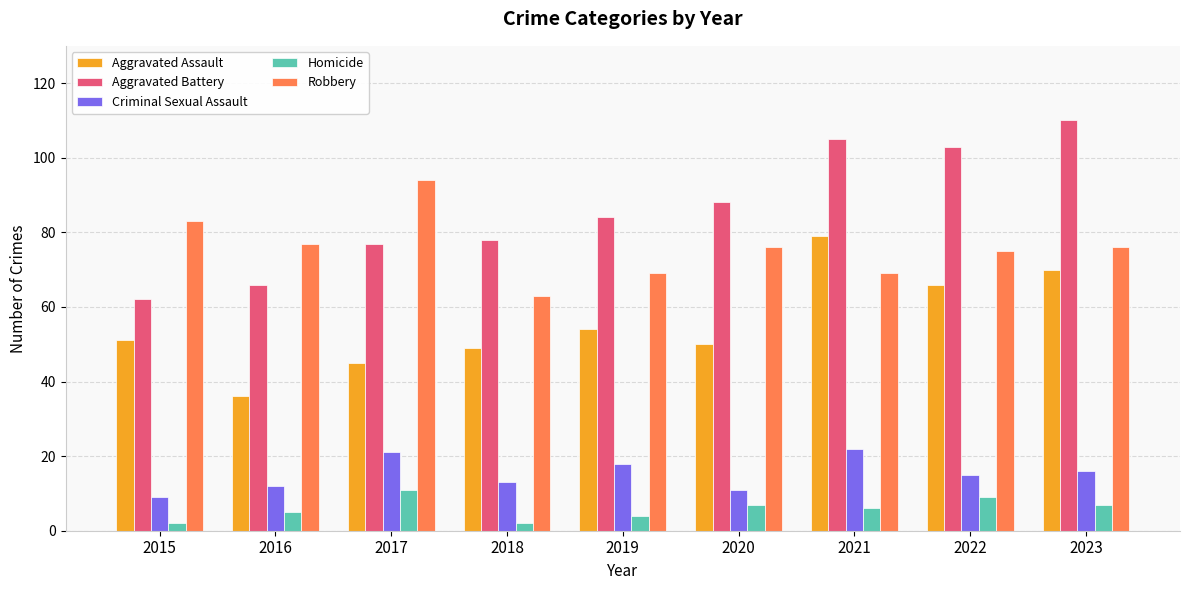

What is the difference between the highest and lowest values at 2021?

99